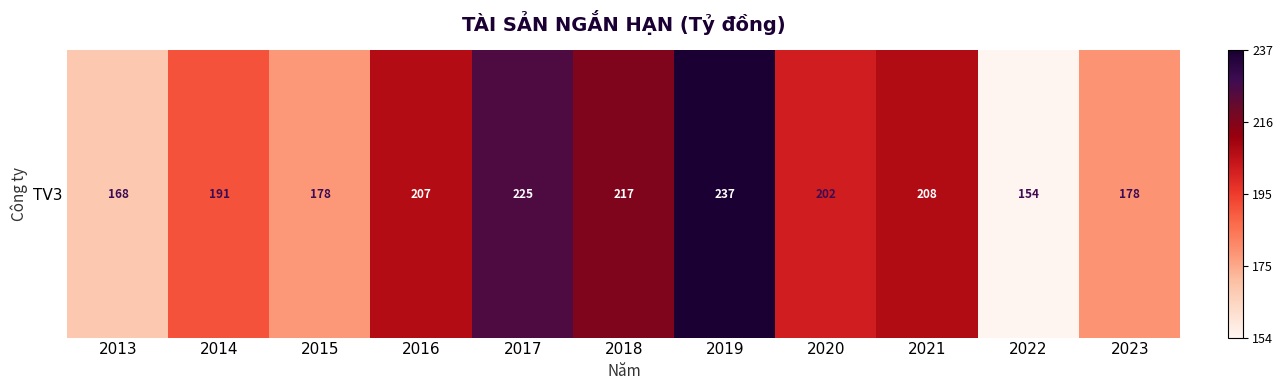

What is the average value?

196.8